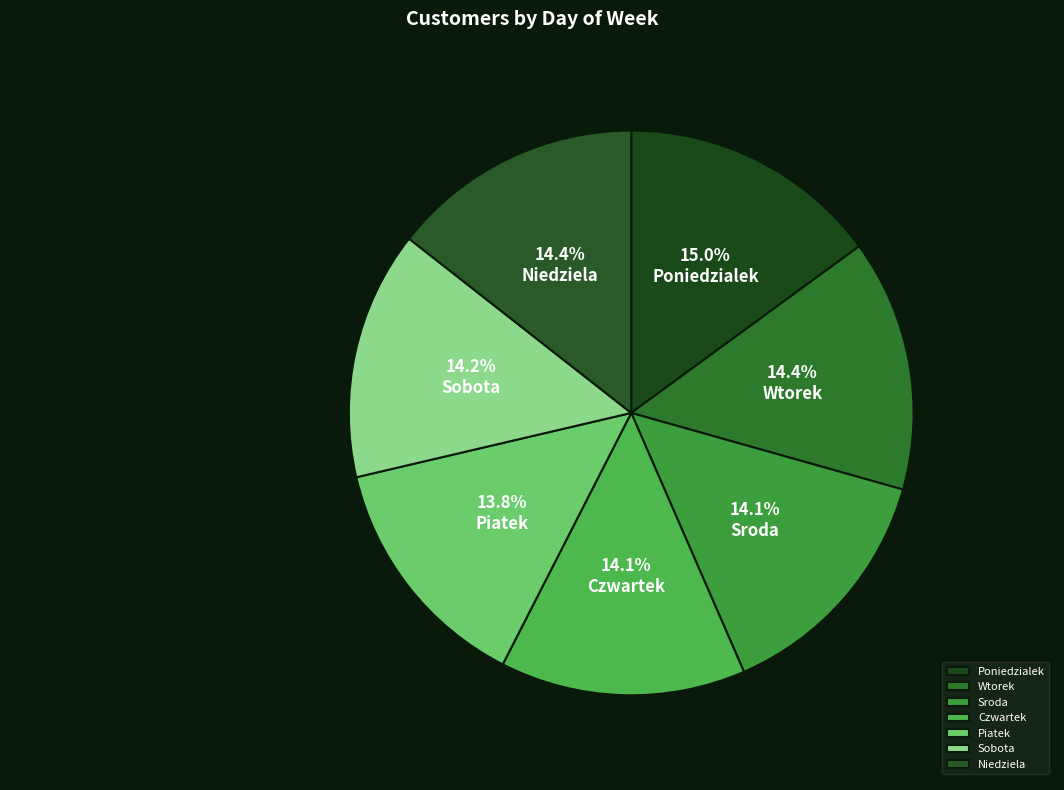

Which slice is the largest?

Poniedzialek